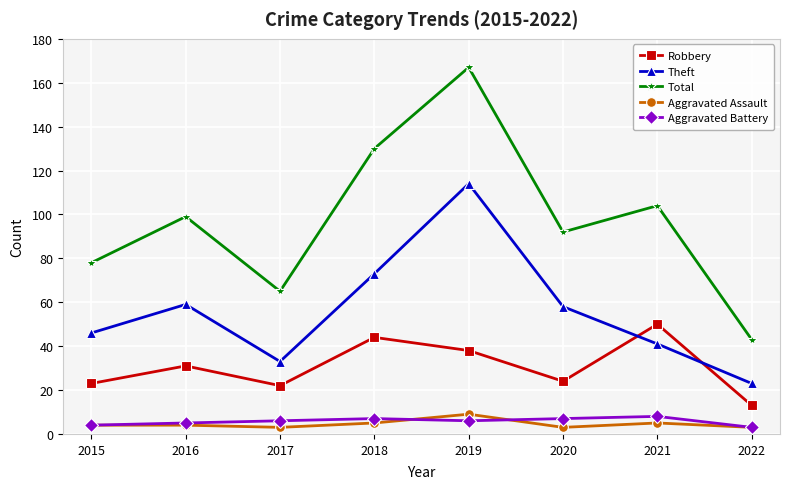

Reading left to right, list all the values displayed in this chart.

Robbery: 2015=23	2016=31	2017=22	2018=44	2019=38	2020=24	2021=50	2022=13
Theft: 2015=46	2016=59	2017=33	2018=73	2019=114	2020=58	2021=41	2022=23
Total: 2015=78	2016=99	2017=65	2018=130	2019=167	2020=92	2021=104	2022=43
Aggravated Assault: 2015=4	2016=4	2017=3	2018=5	2019=9	2020=3	2021=5	2022=3
Aggravated Battery: 2015=4	2016=5	2017=6	2018=7	2019=6	2020=7	2021=8	2022=3